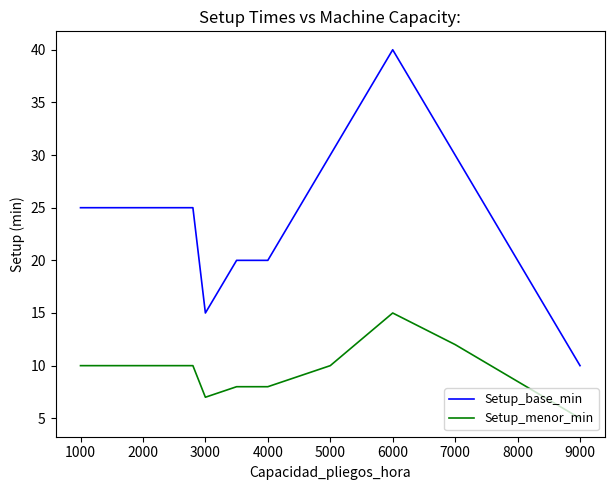

What value does the Setup_menor_min series have at 5000, to the nearest 10?

10